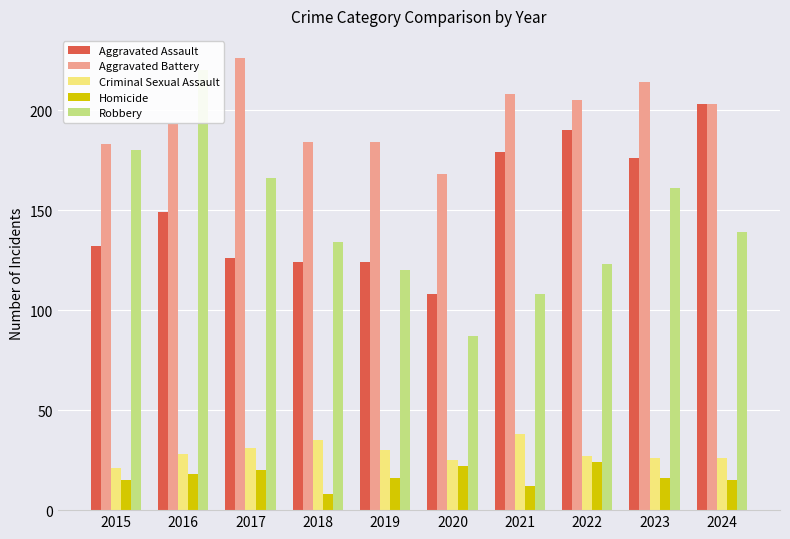

Which category has the lowest value in the Criminal Sexual Assault series?

2015